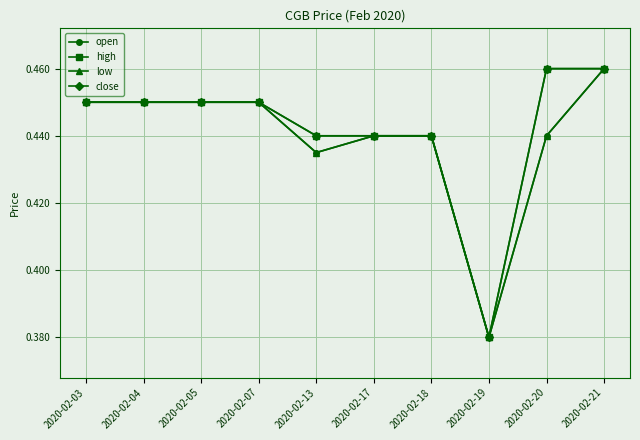

At which label does low reach its peak?

2020-02-21